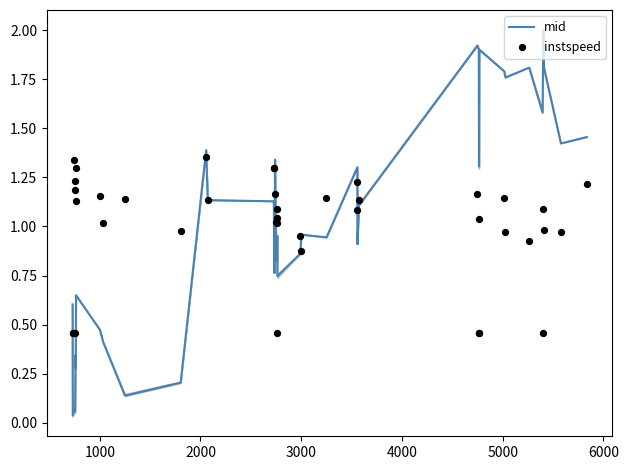

What is the maximum value for mid?

2.0